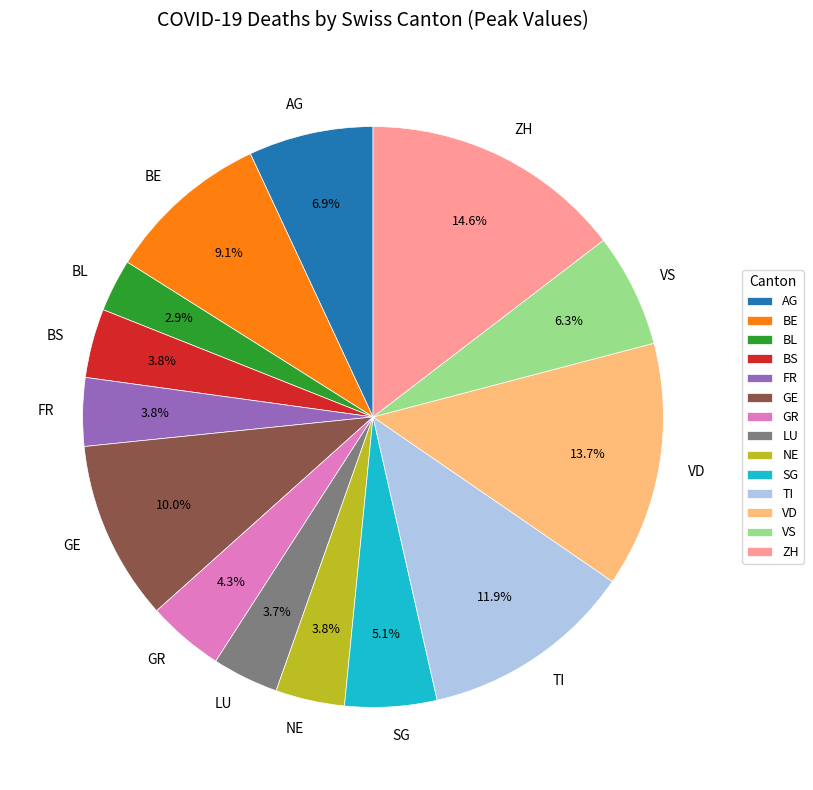

Which category has the smallest portion of the pie?

BL